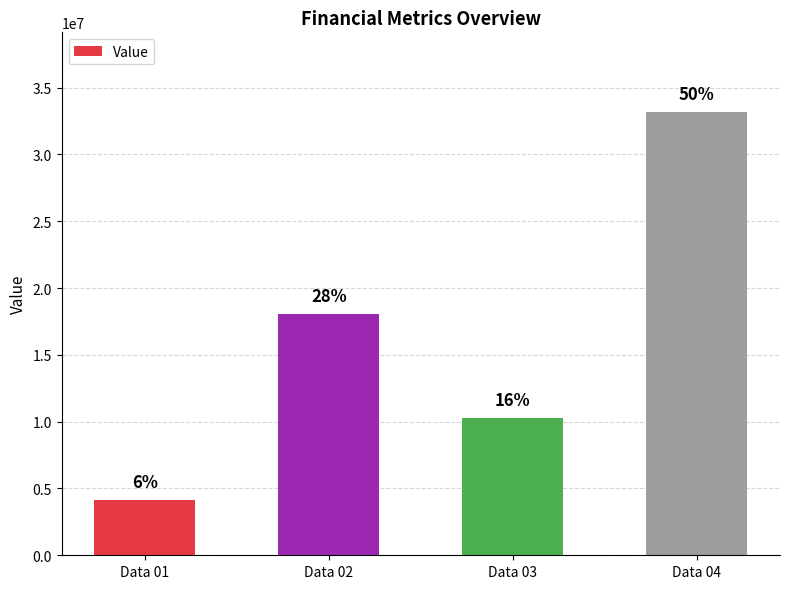

What is the maximum value shown in the chart?

33168936.8